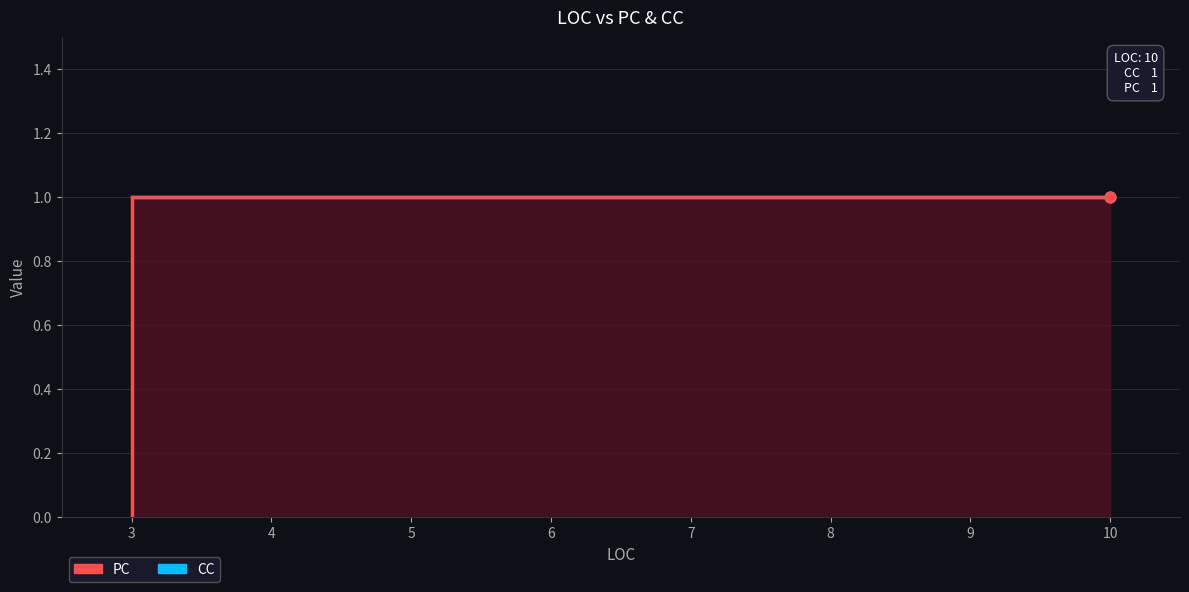

Which series reaches the maximum Y coordinate?

CC